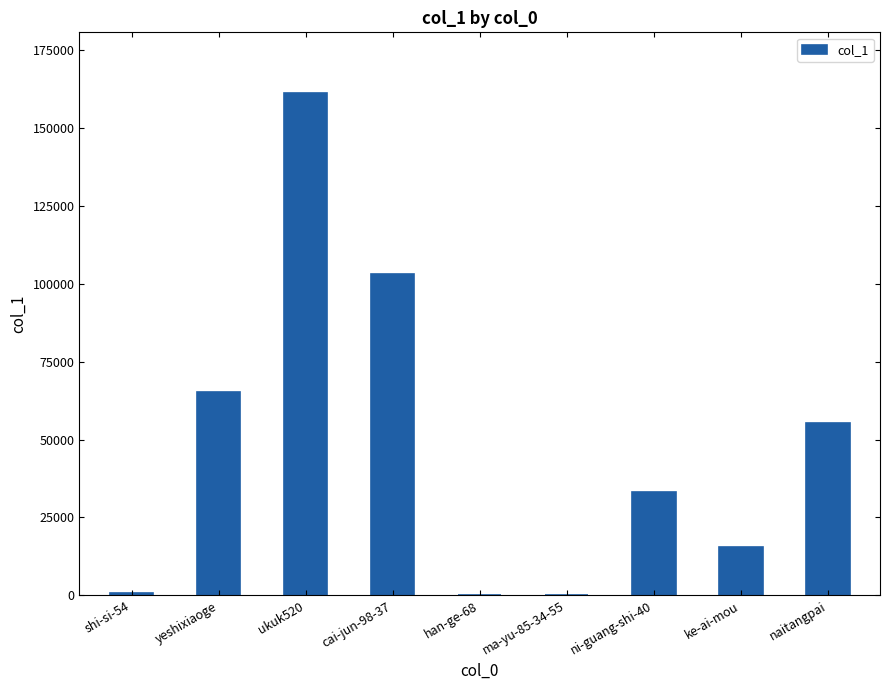

What value does the data have at naitangpai?

55470